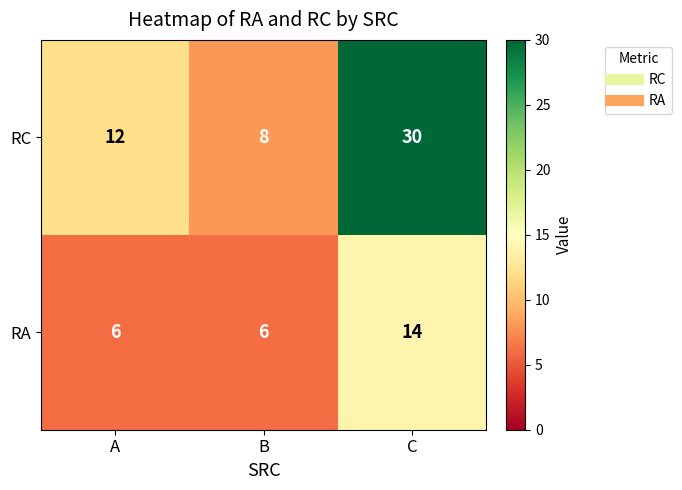

What is the greatest value displayed?

30